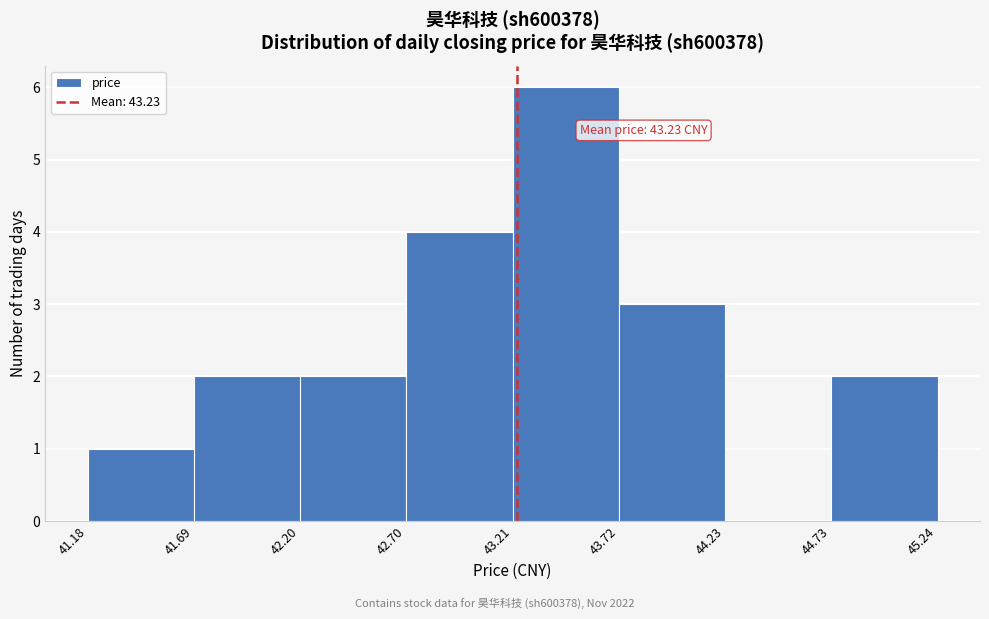

Which range on the x-axis has the tallest bar?

43.21 to 43.72